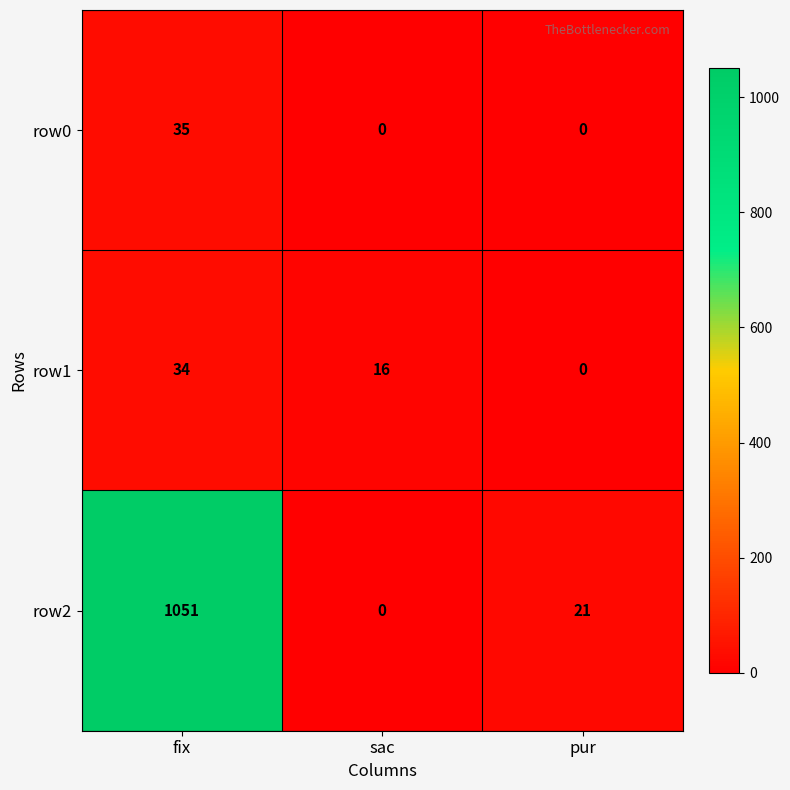

What is the difference between the maximum and minimum values in the row1 series?

34